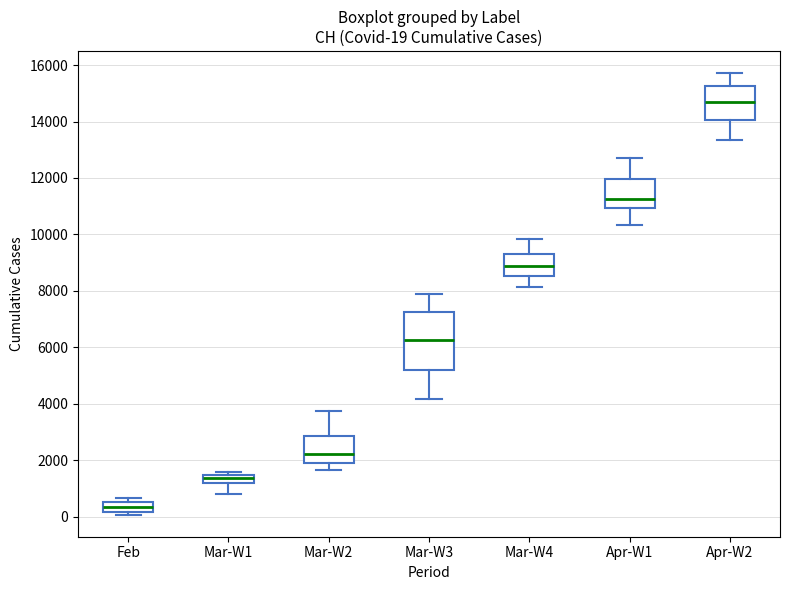

Which box's median line is the highest?

Apr-W2